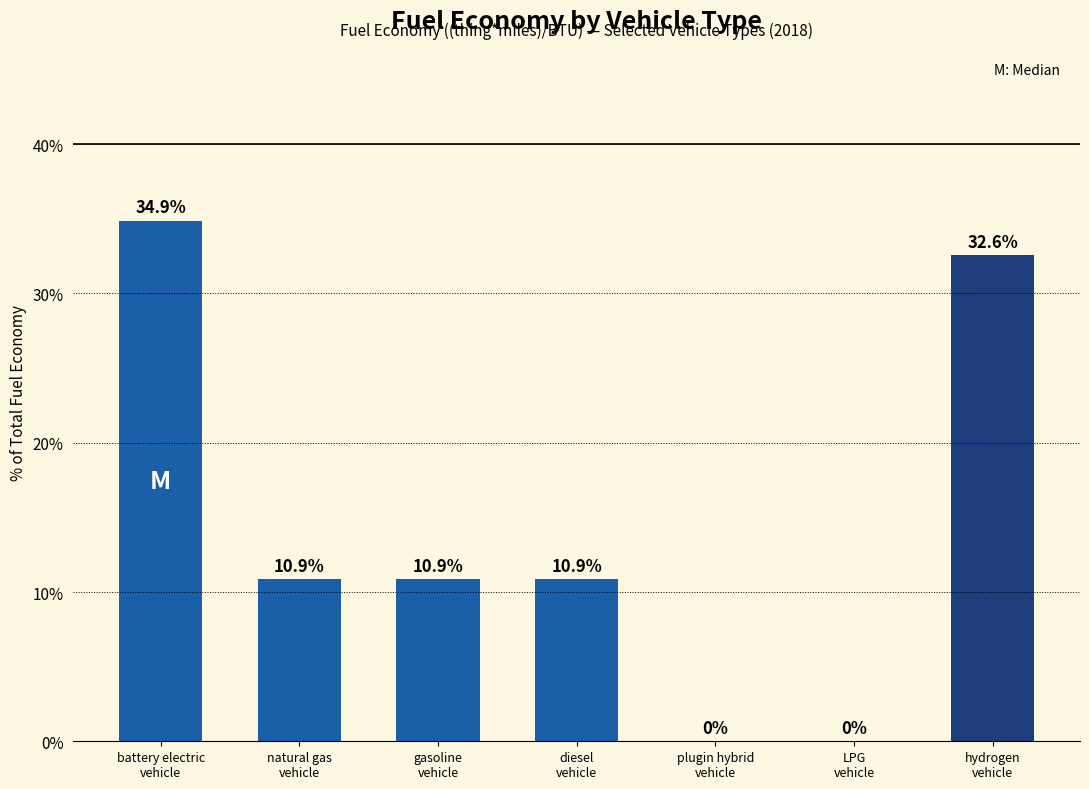

What is the ratio of the value at gasoline
vehicle to the value at battery electric
vehicle?

0.3